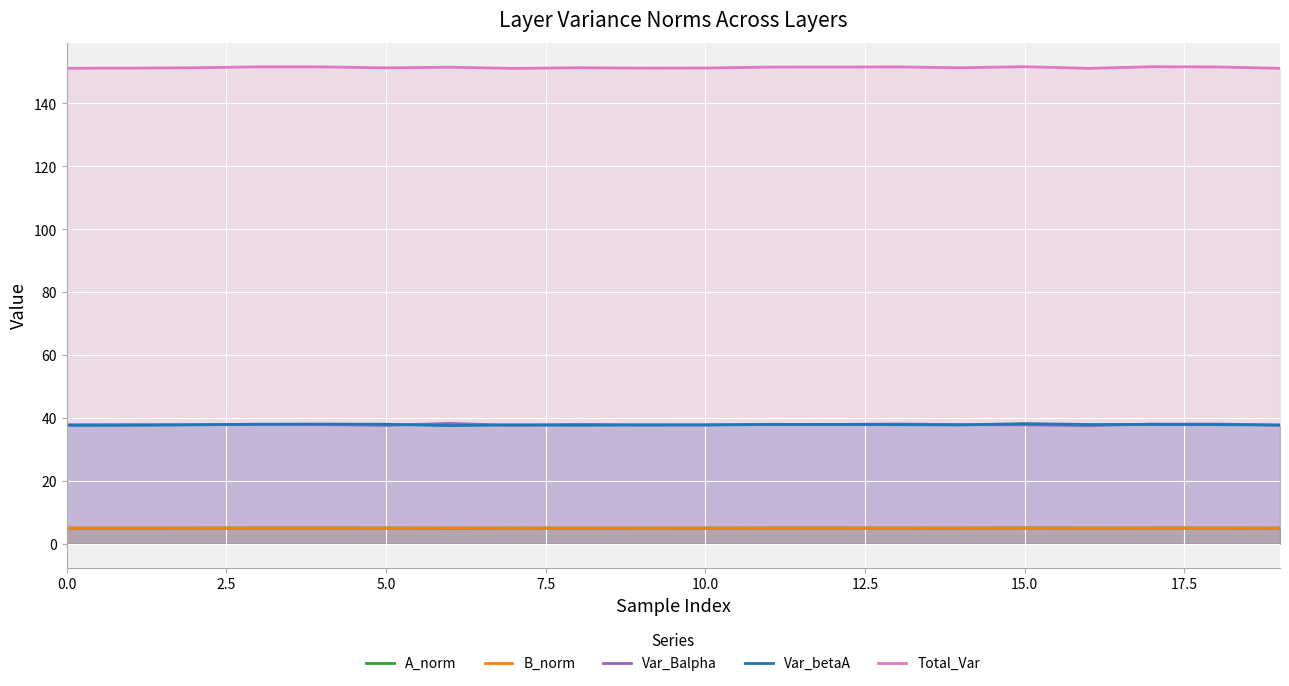

True or false: B_norm has more than 2 points higher than both neighbors.

True